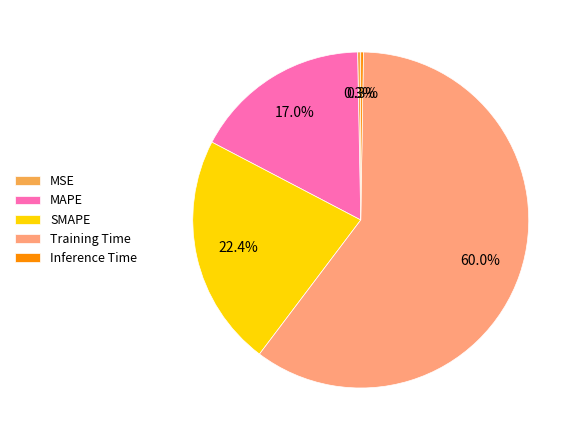

What portion of the pie excludes Training Time?

40.0%